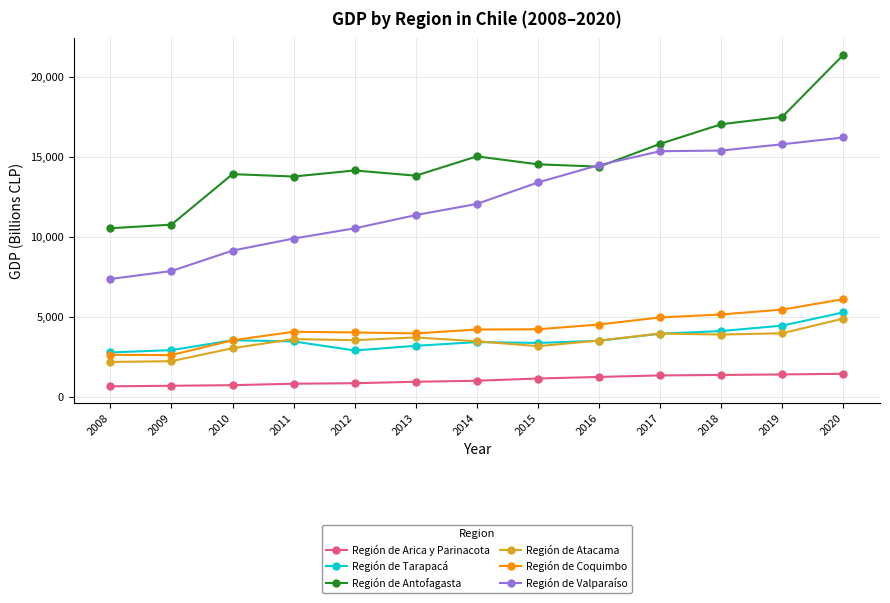

At which category does the chart reach its peak across all series?

2020